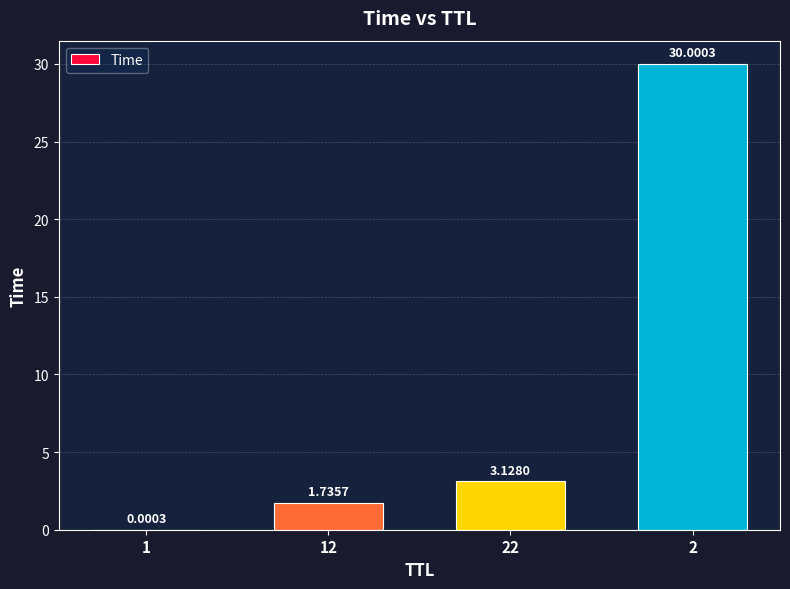

What is the sum of all values?

34.9